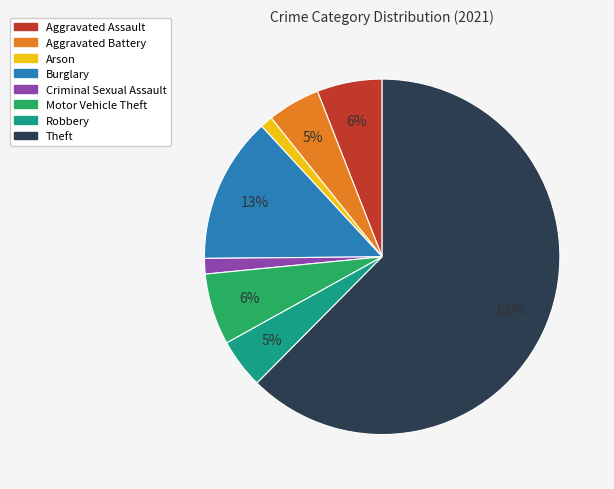

To the nearest percent, what is the combined percentage of Theft and Arson?

64%